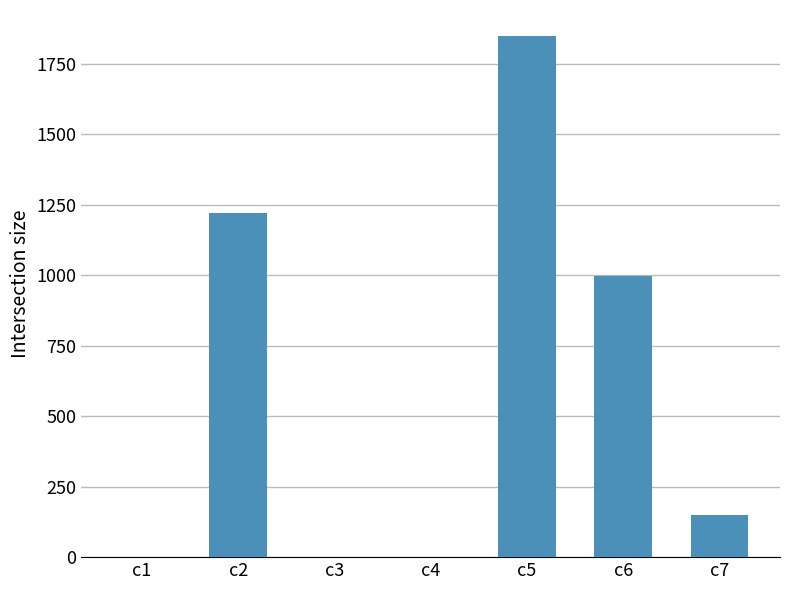

At which category does the chart reach its peak across all series?

c5